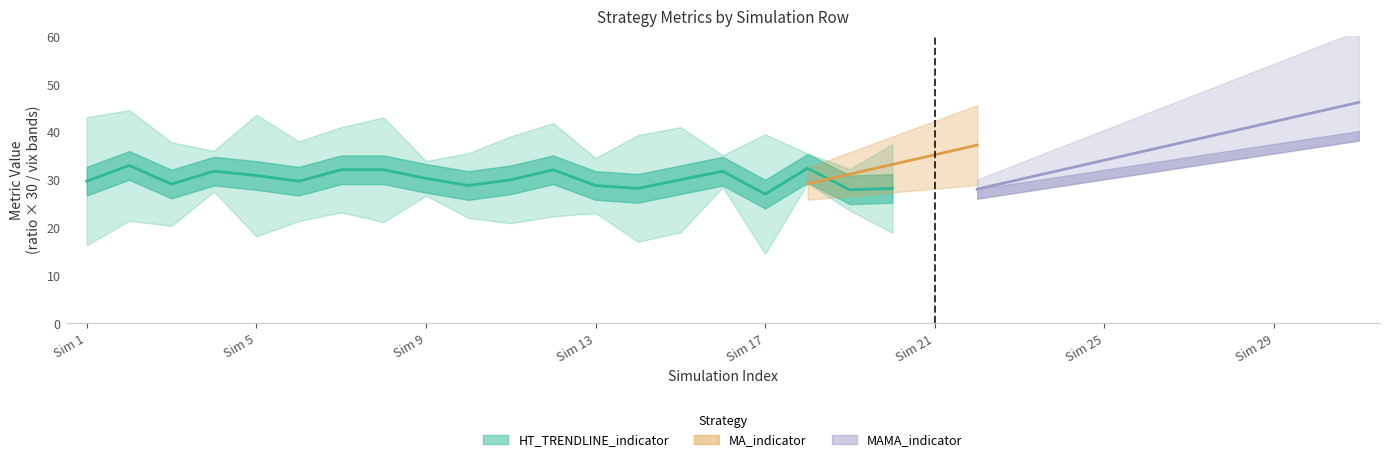

The value of ratio at 4 is 1.4. True or false?

False